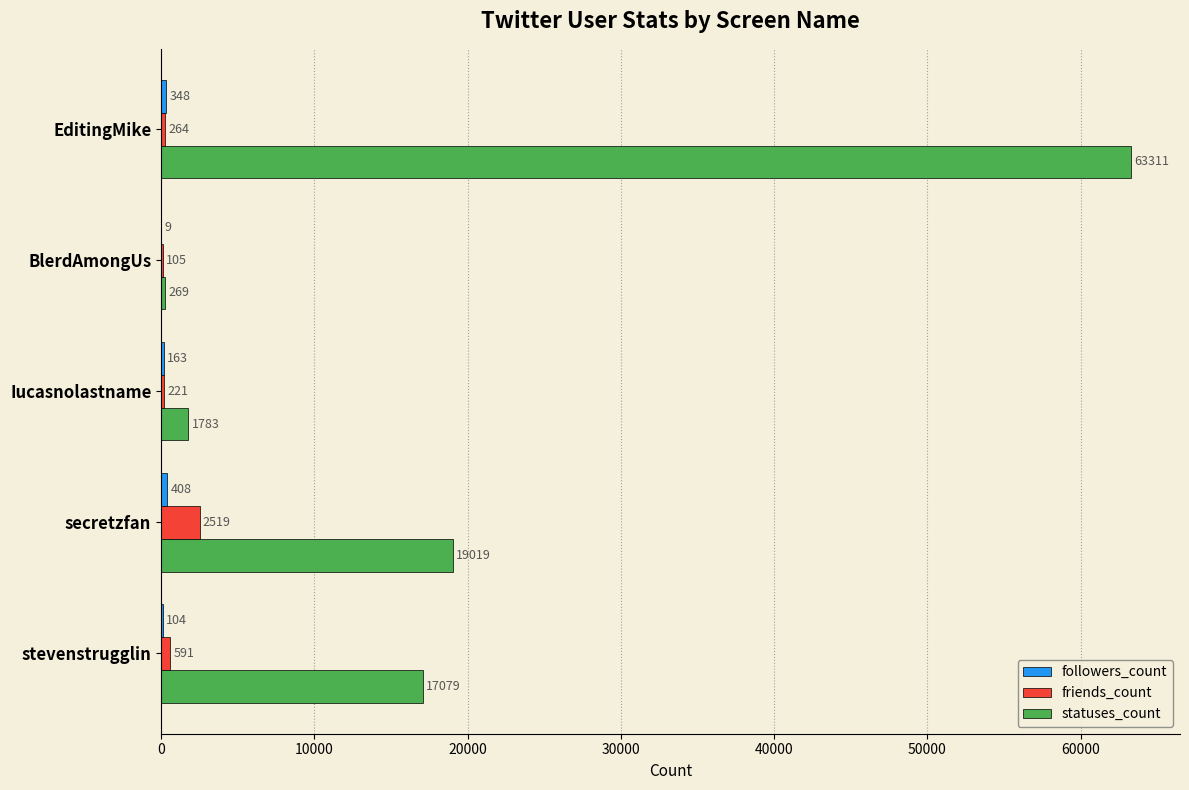

What is the sum of all statuses_count values?

101461